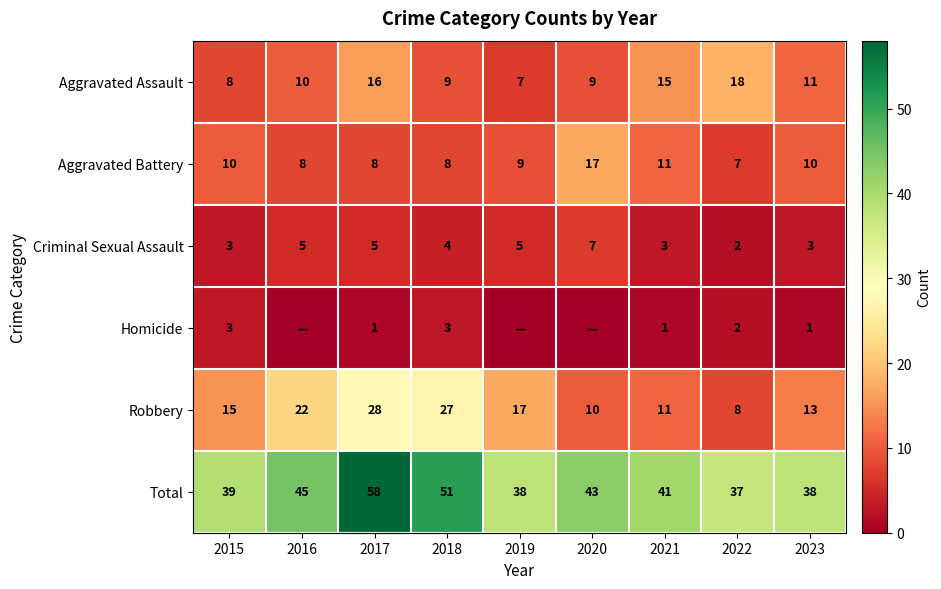

Which label corresponds to the smallest value in the chart?

2016